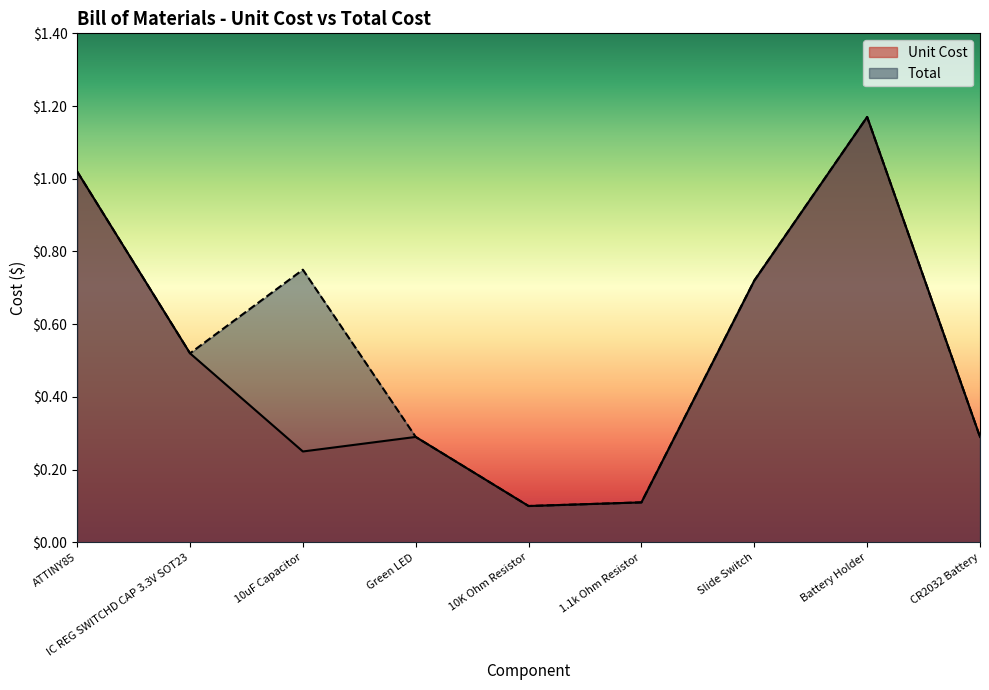

At which category is the sum across all series the highest?

Battery Holder